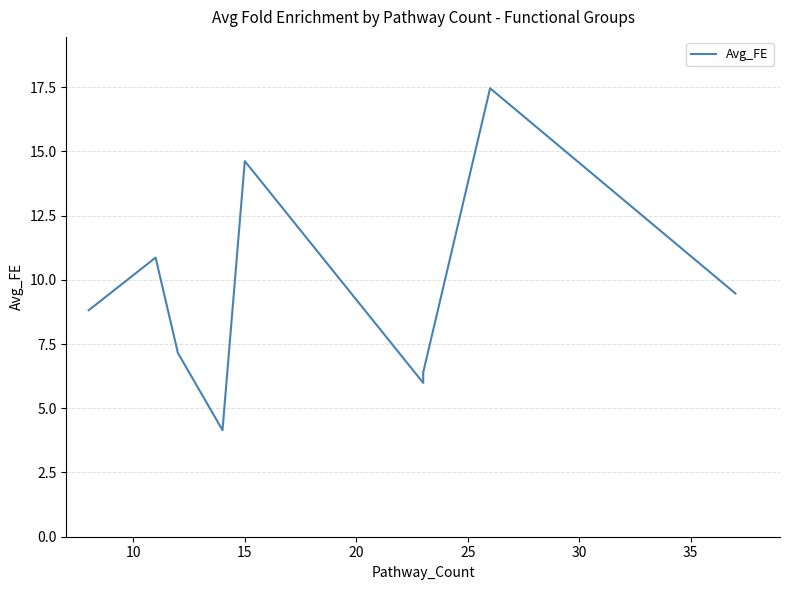

What value does the data have at 10?

10.9